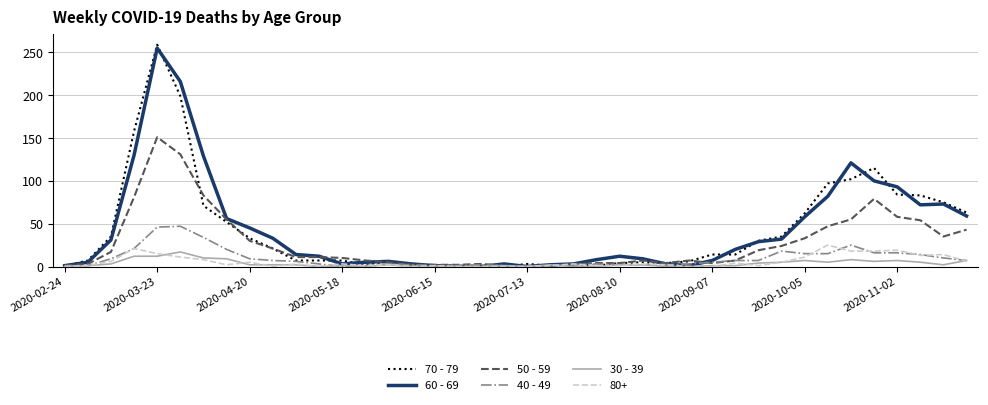

What is the maximum value shown in the chart?

259